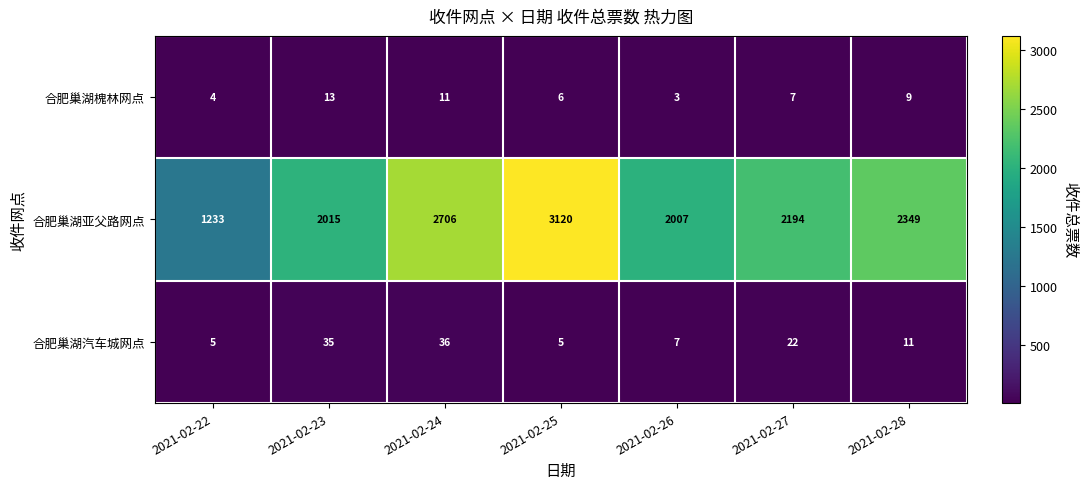

What is the lowest value of the 合肥巢湖亚父路网点 series?

1233